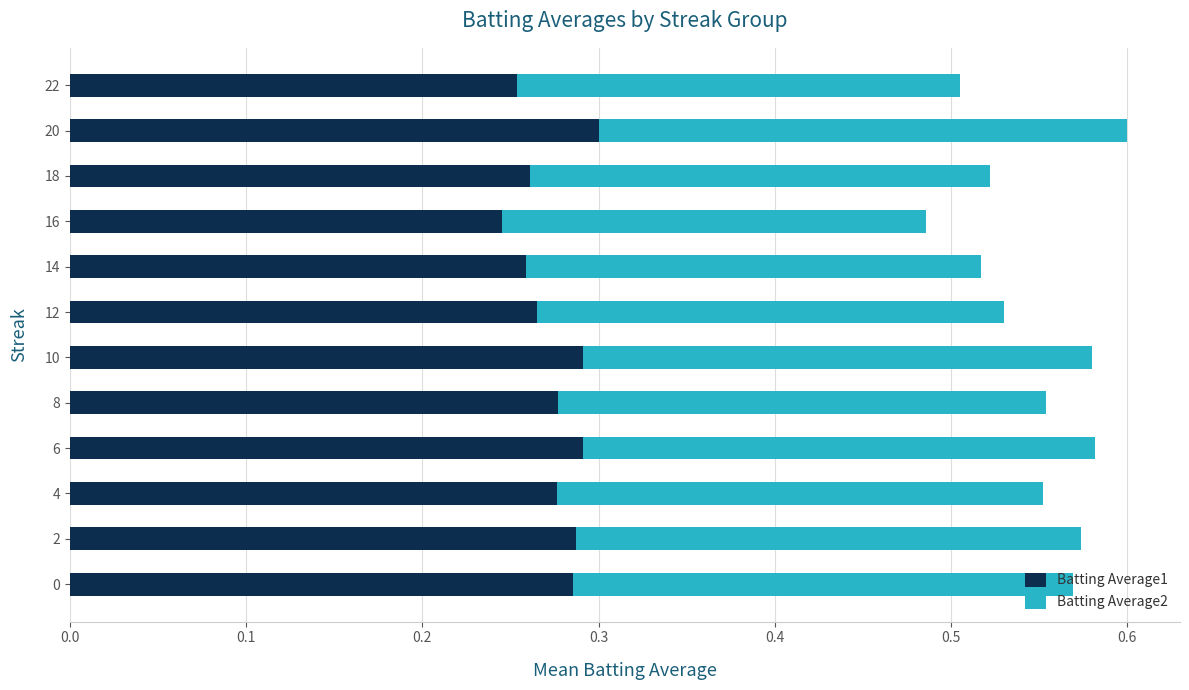

At which category is the sum across all series the highest?

20